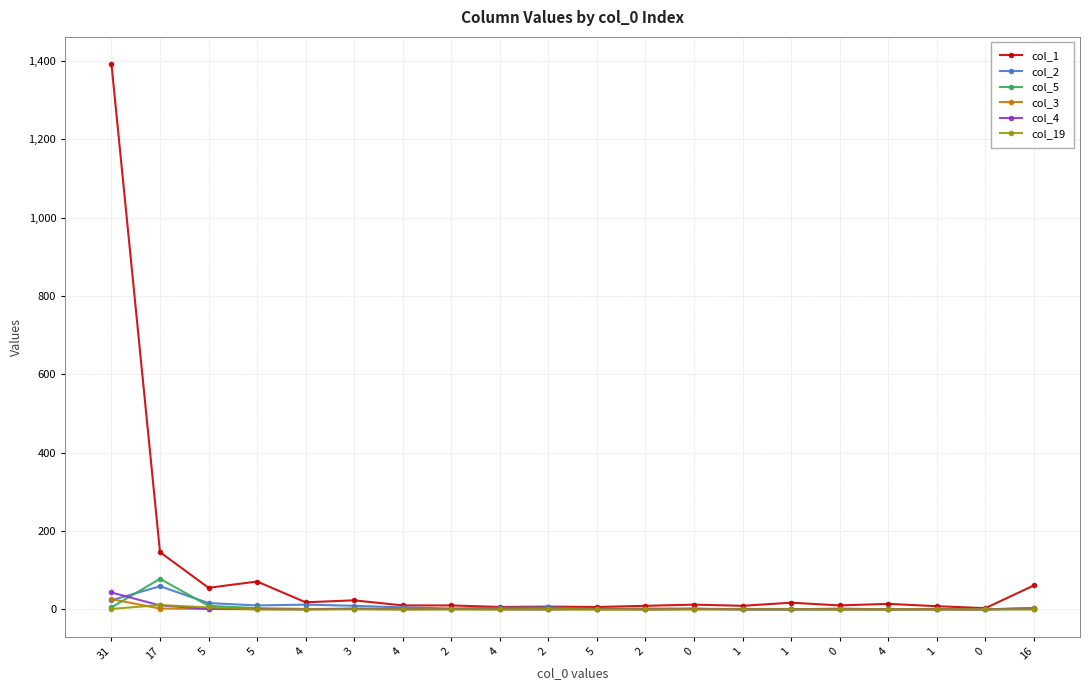

Is this an area chart (filled region under the line)?

No